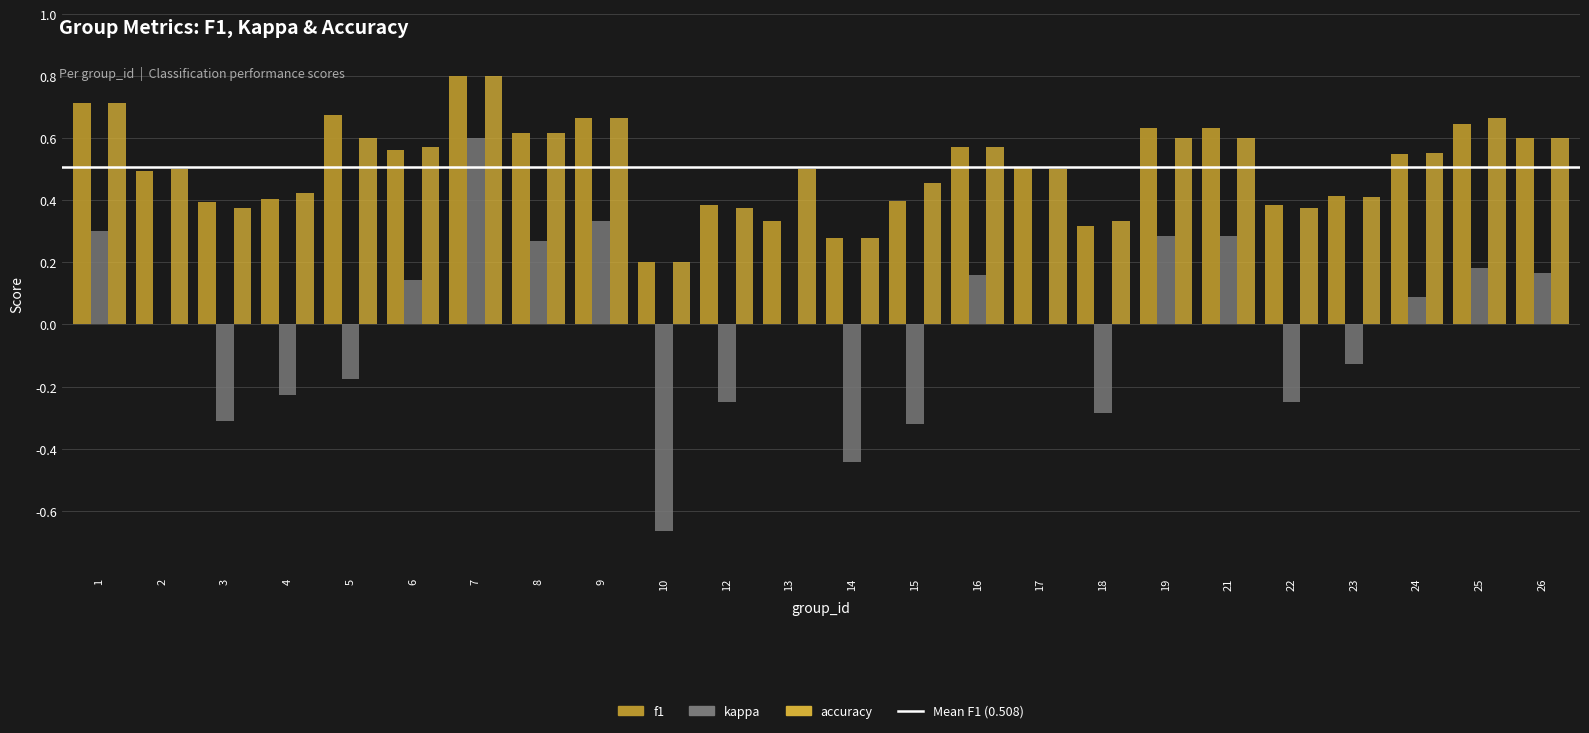

At which label does accuracy reach its peak?

7